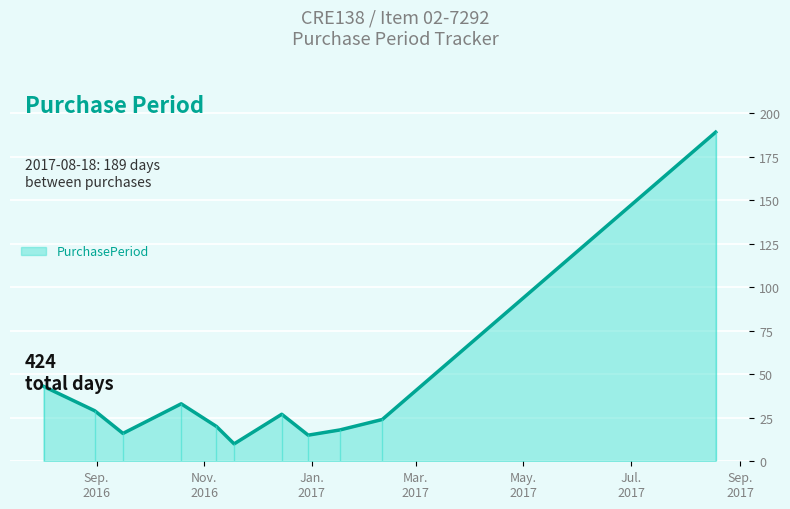

What is the minimum value shown in the chart?

10